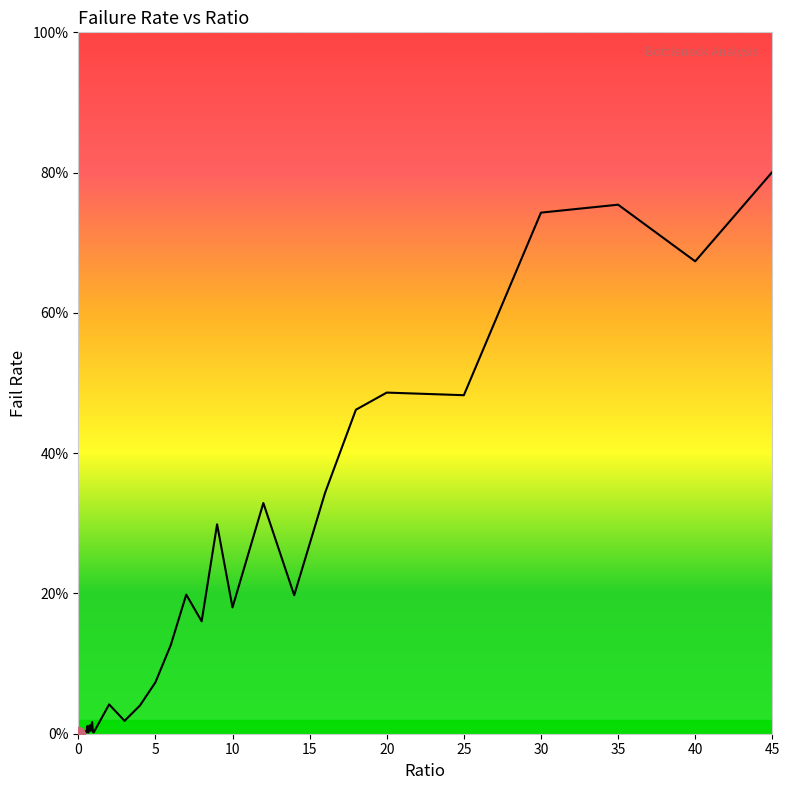

Does the chart have visible grid lines?

No